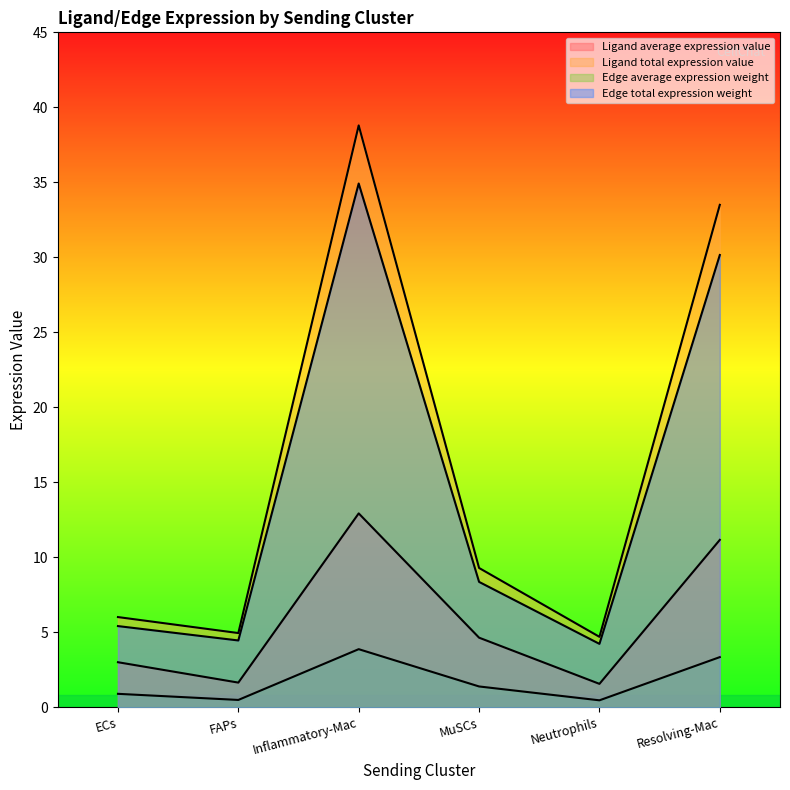

Does the chart have visible grid lines?

No